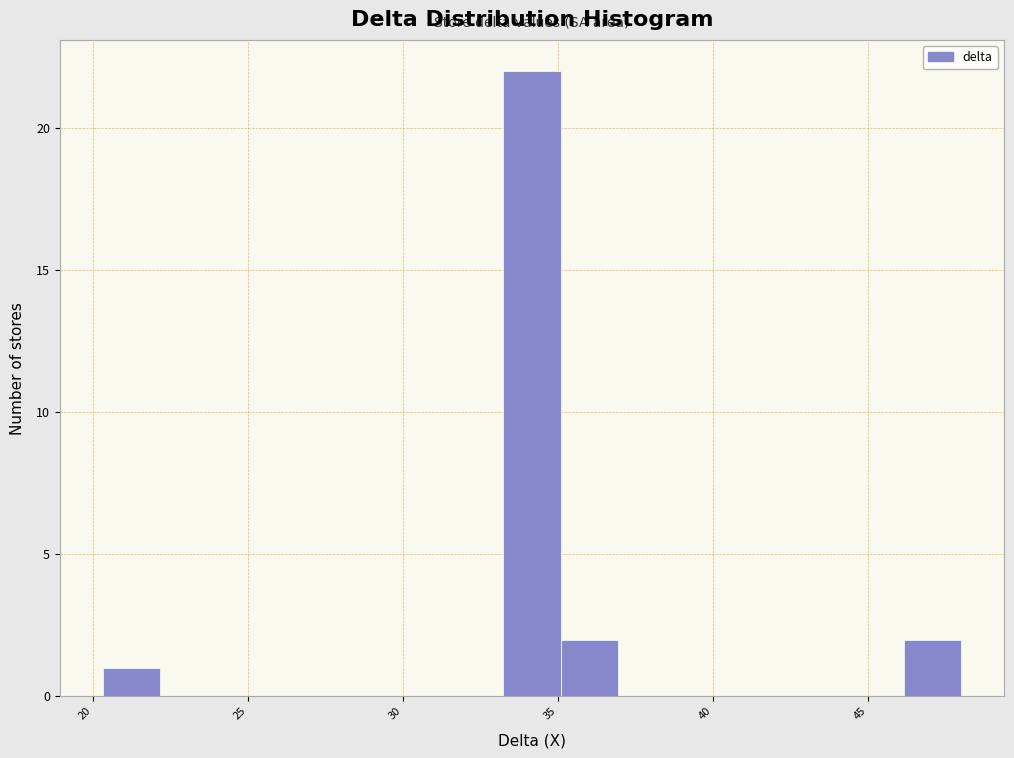

Read against the x-axis, roughly where is the centre of the tallest bar?

34.0